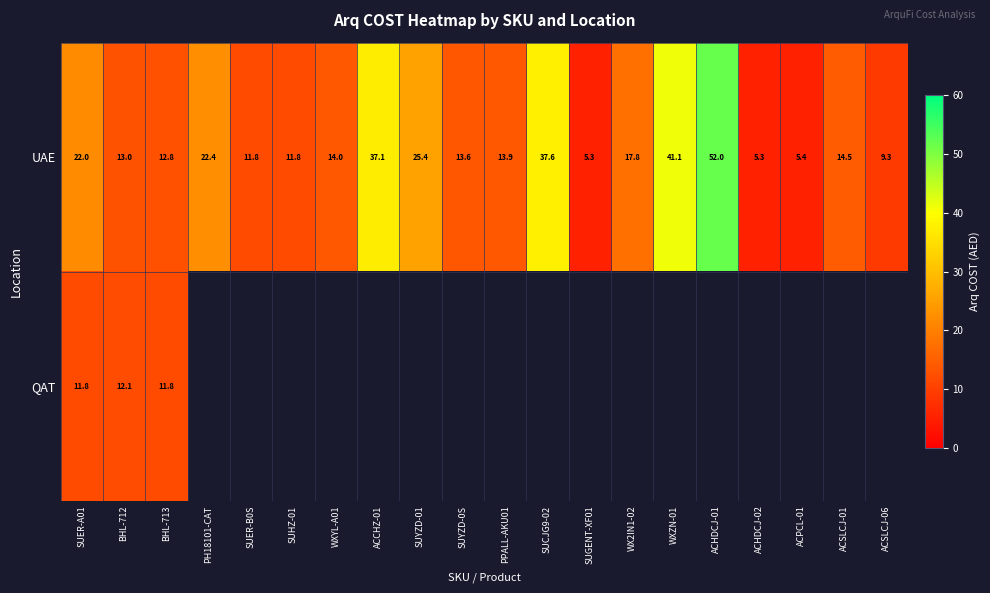

What is the total value across all series at BHL-712?

25.1